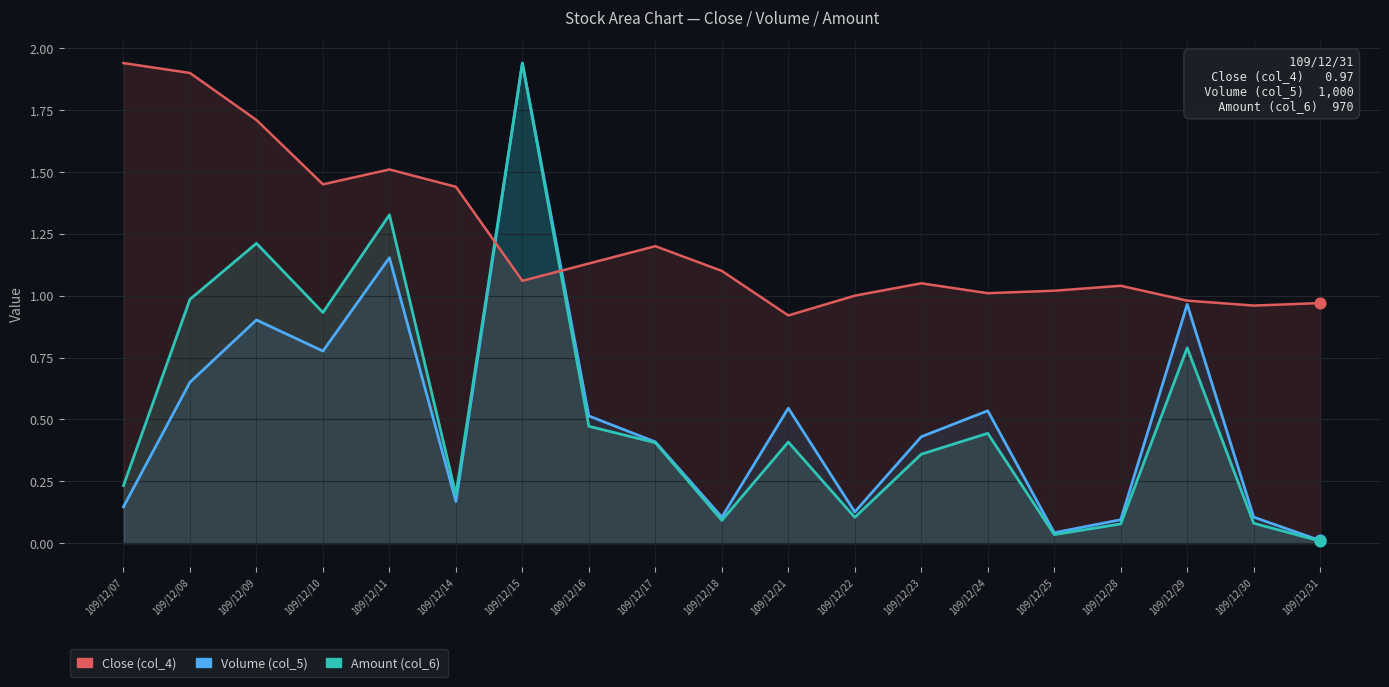

Which series has the largest total across all categories?

Close (col_4)